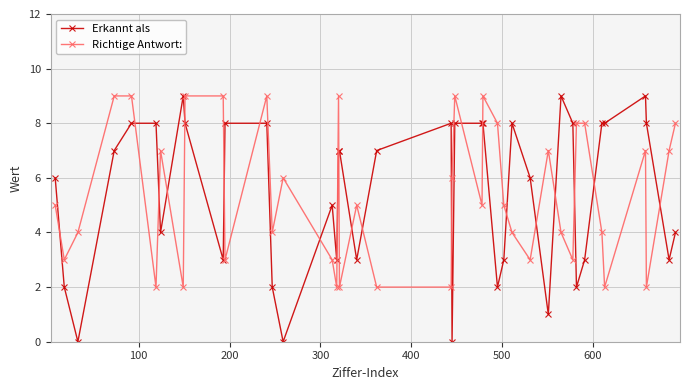

What is the sum of all Richtige Antwort: values?

215